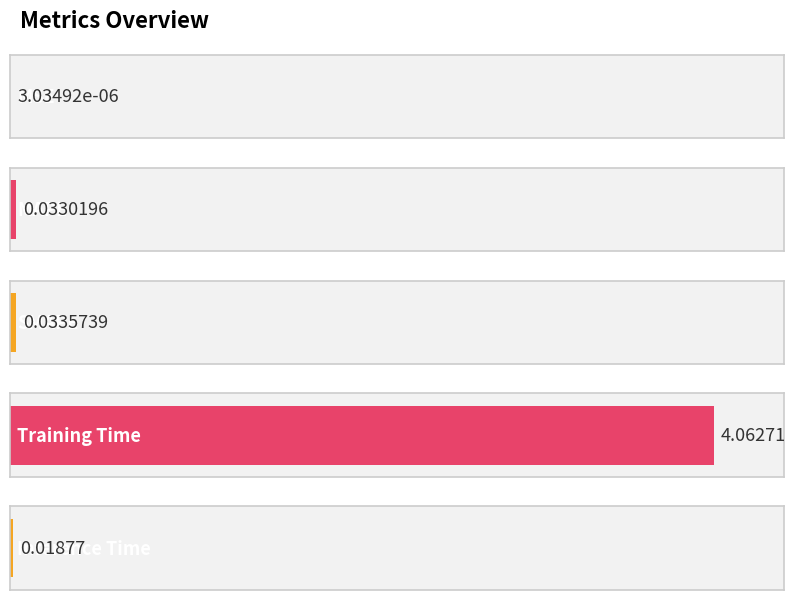

The chart shows a value of 0.0 at Inference Time. True or false?

False